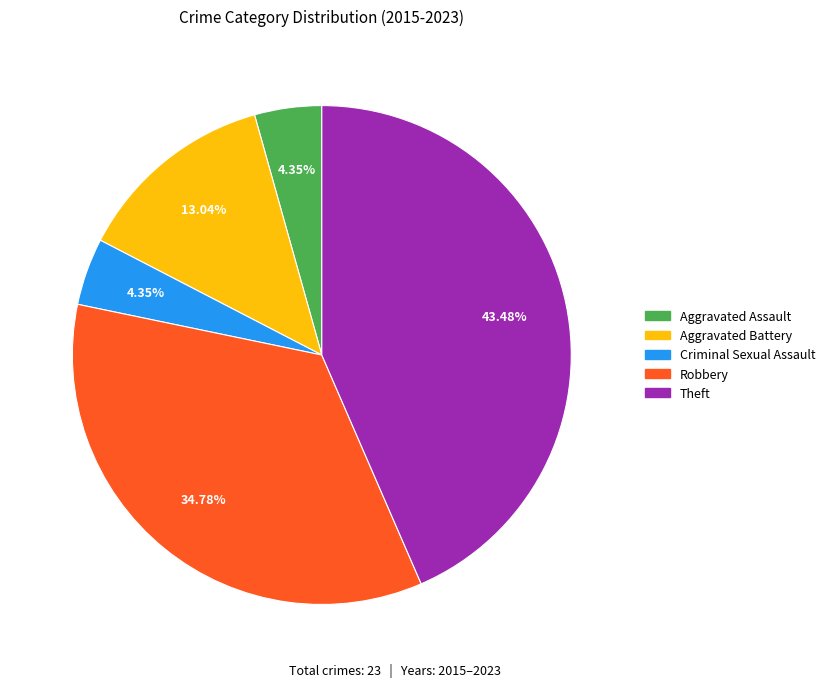

Do Criminal Sexual Assault and Aggravated Assault together represent more than half of the pie?

No